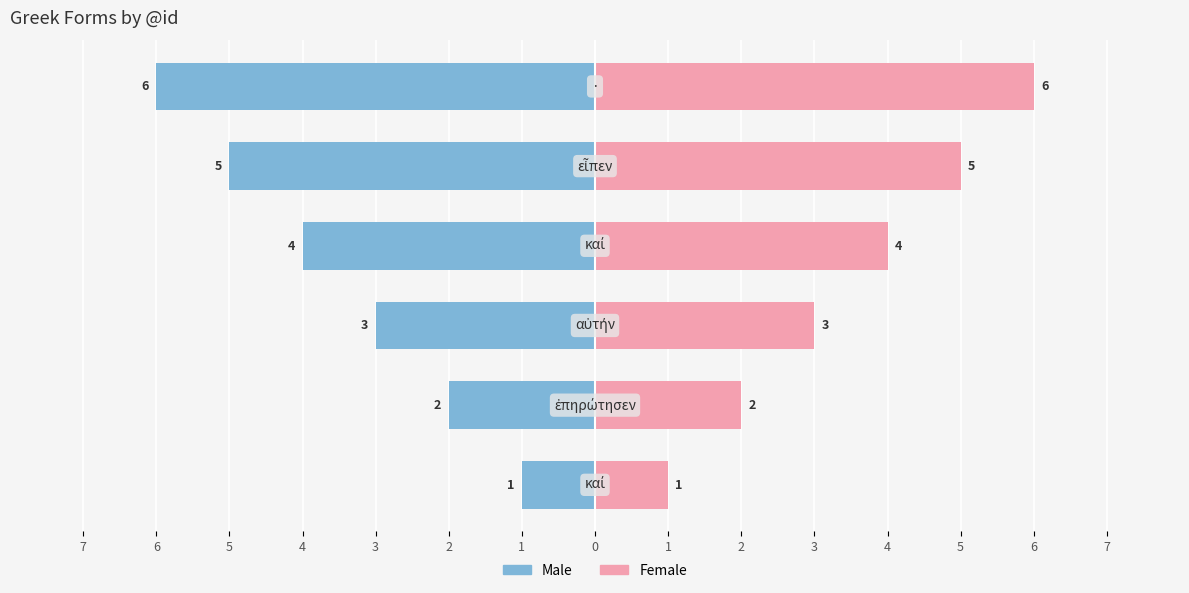

Does the chart contain stacked bars?

No